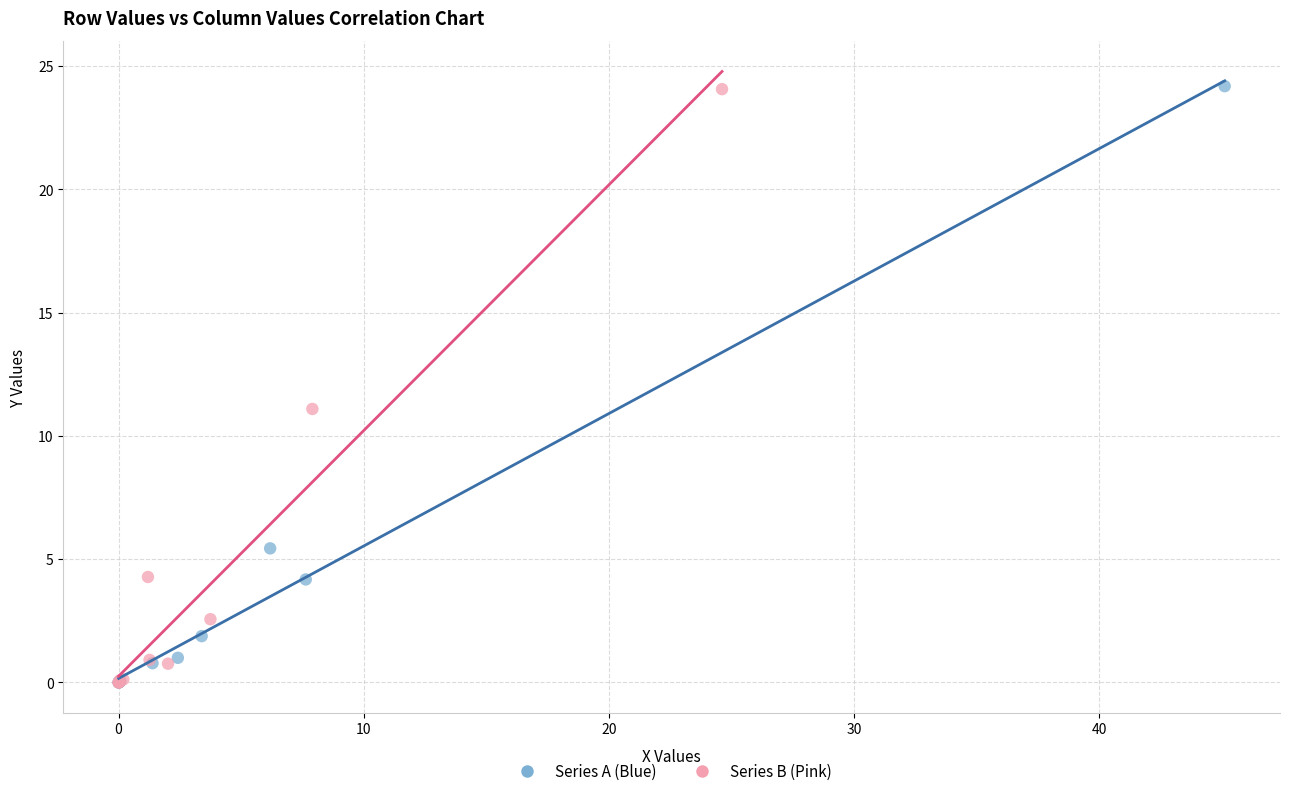

Which series has the widest spread of Y values?

Series A (Blue)